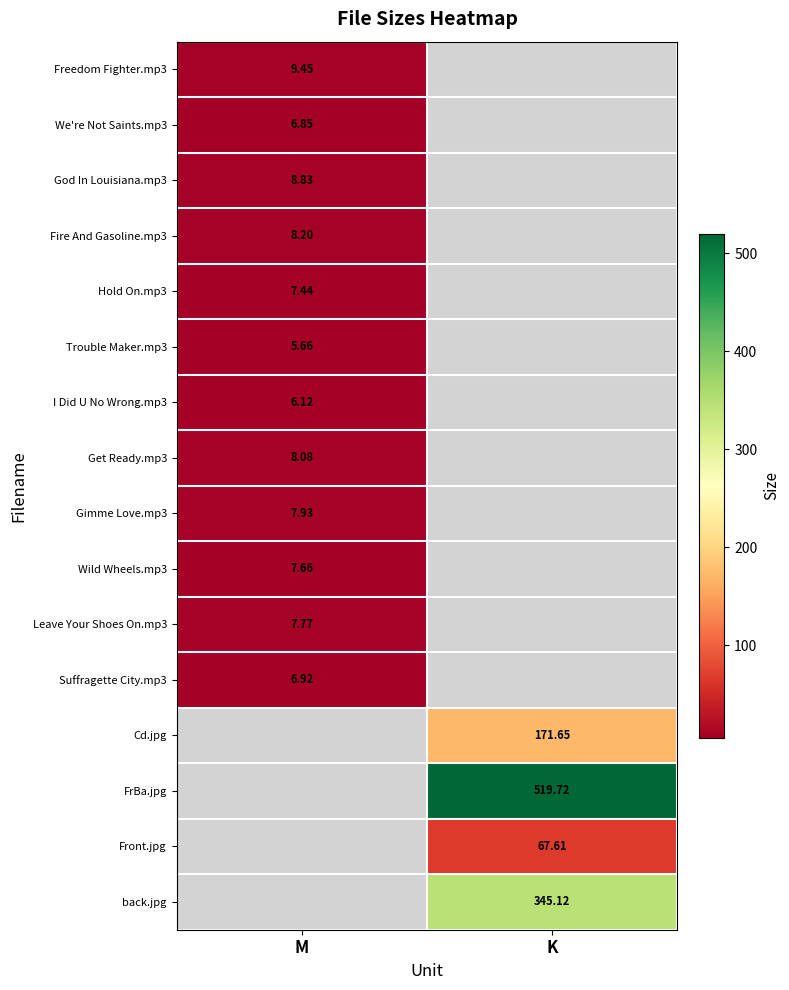

The Fire And Gasoline.mp3 series shows 13.0 at M. True or false?

False